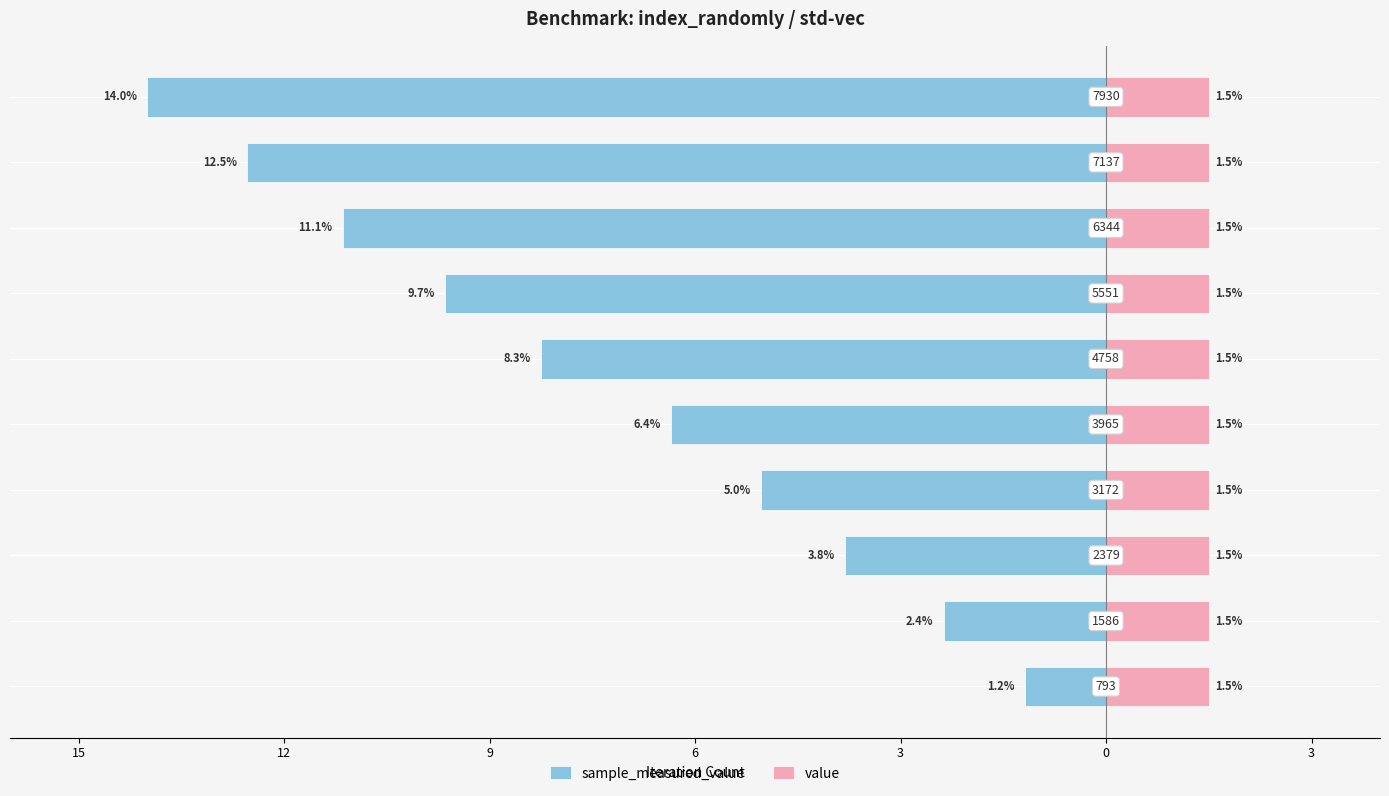

What is the spread (max minus min) of values at 3?

7.0